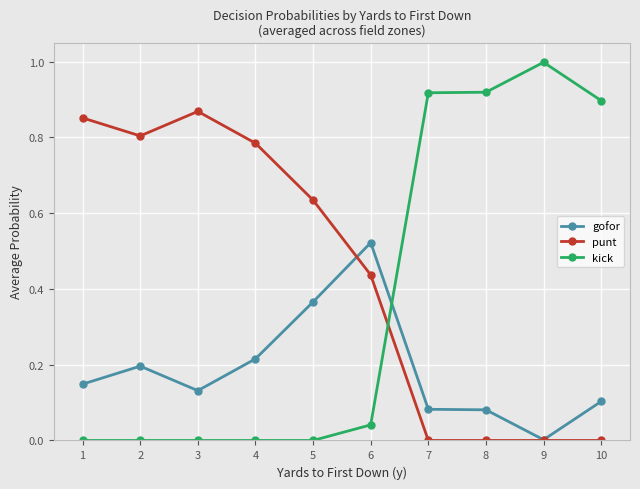

The value of kick at 9 is 1.0. True or false?

True